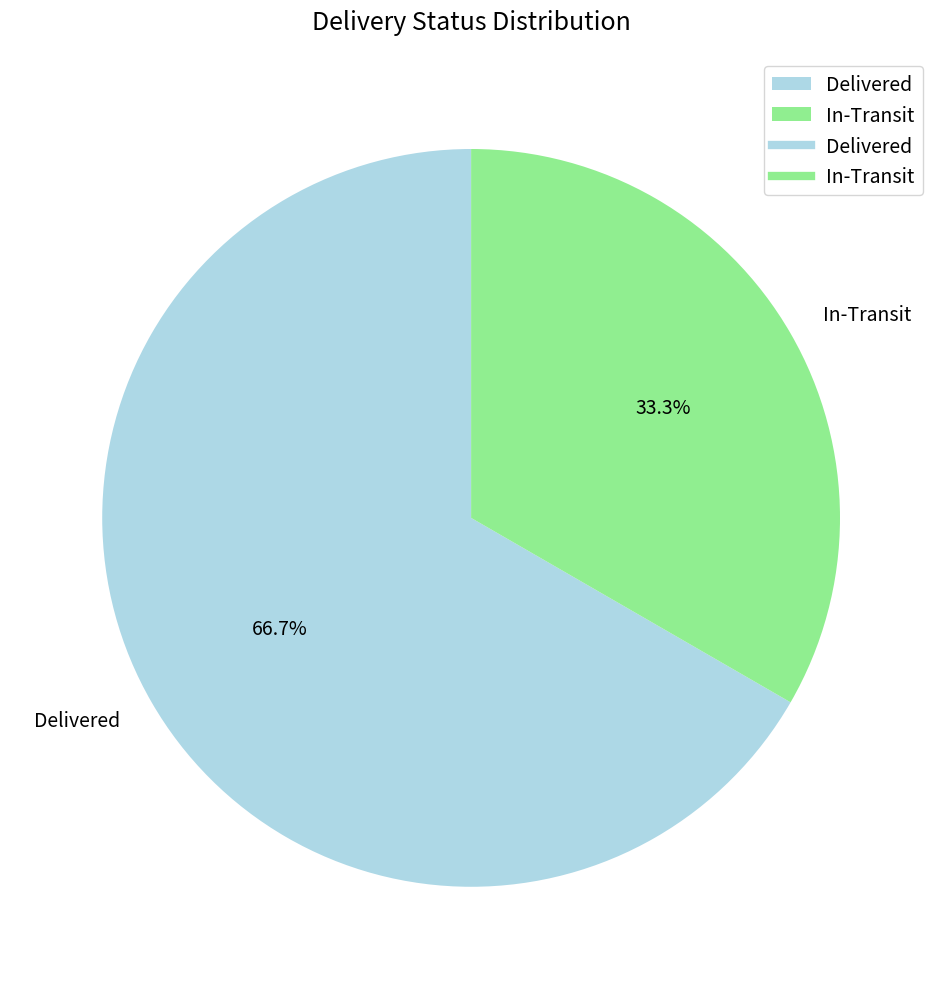

To the nearest percent, what portion does Delivered represent?

67%